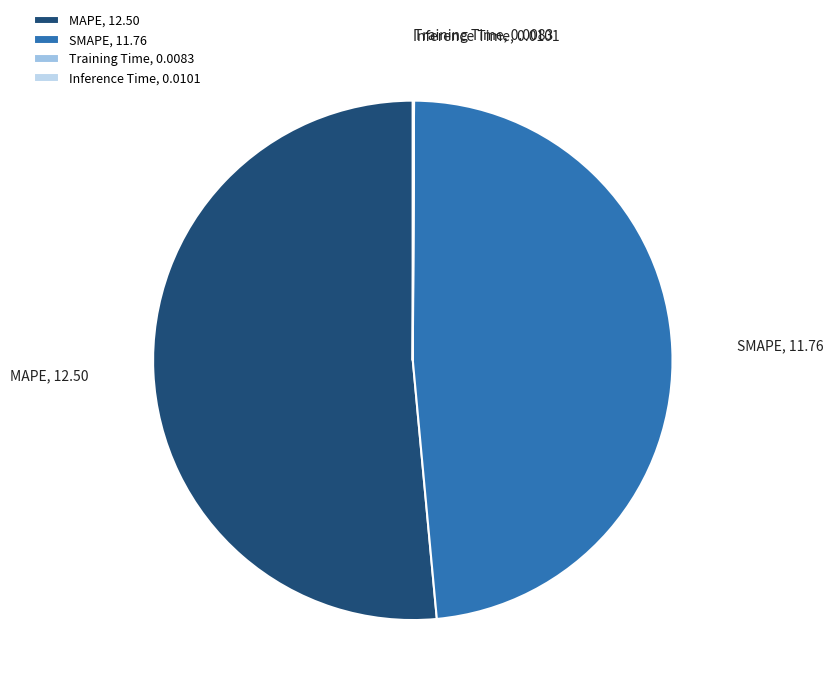

Is SMAPE the majority of the pie?

No